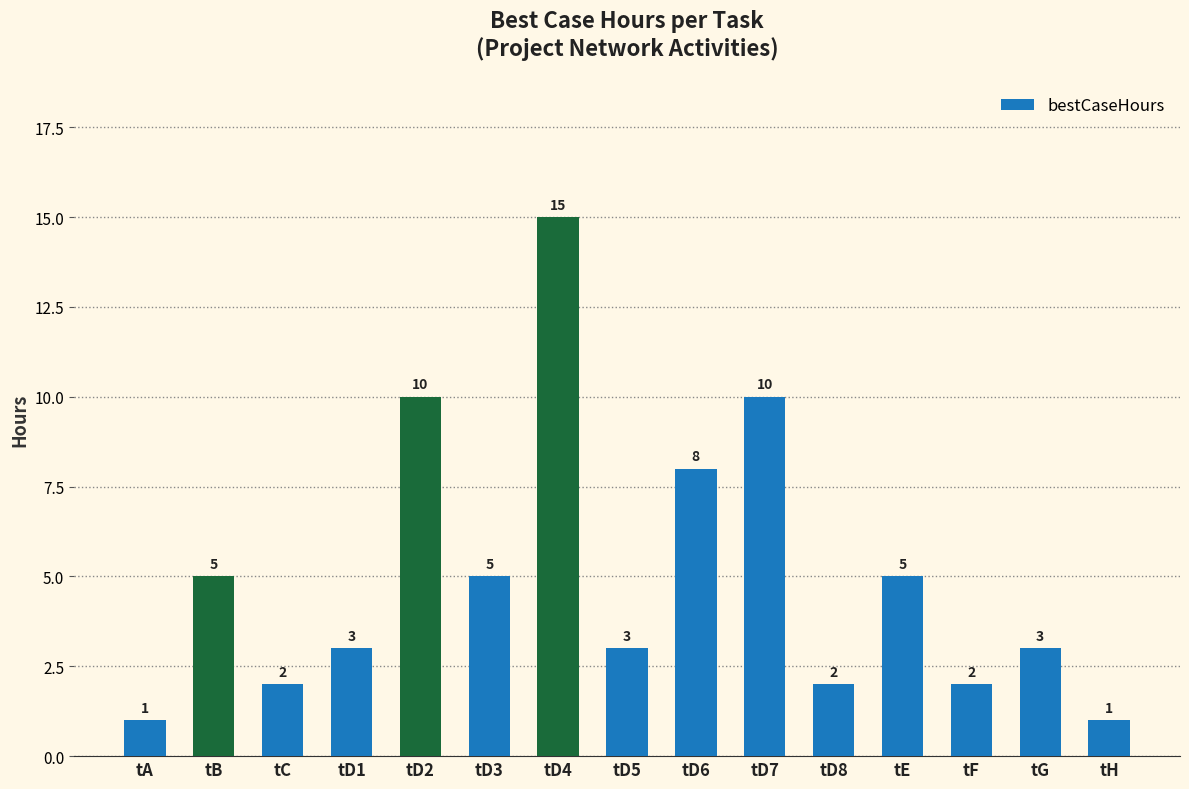

True or false: the data shows 2 at tH.

False